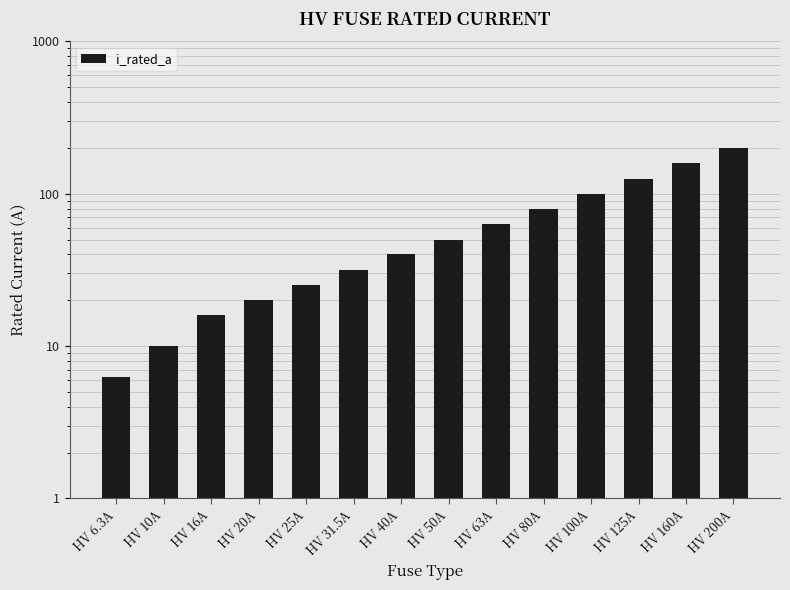

What is the sum of the values at HV 200A and HV 31.5A?

231.5